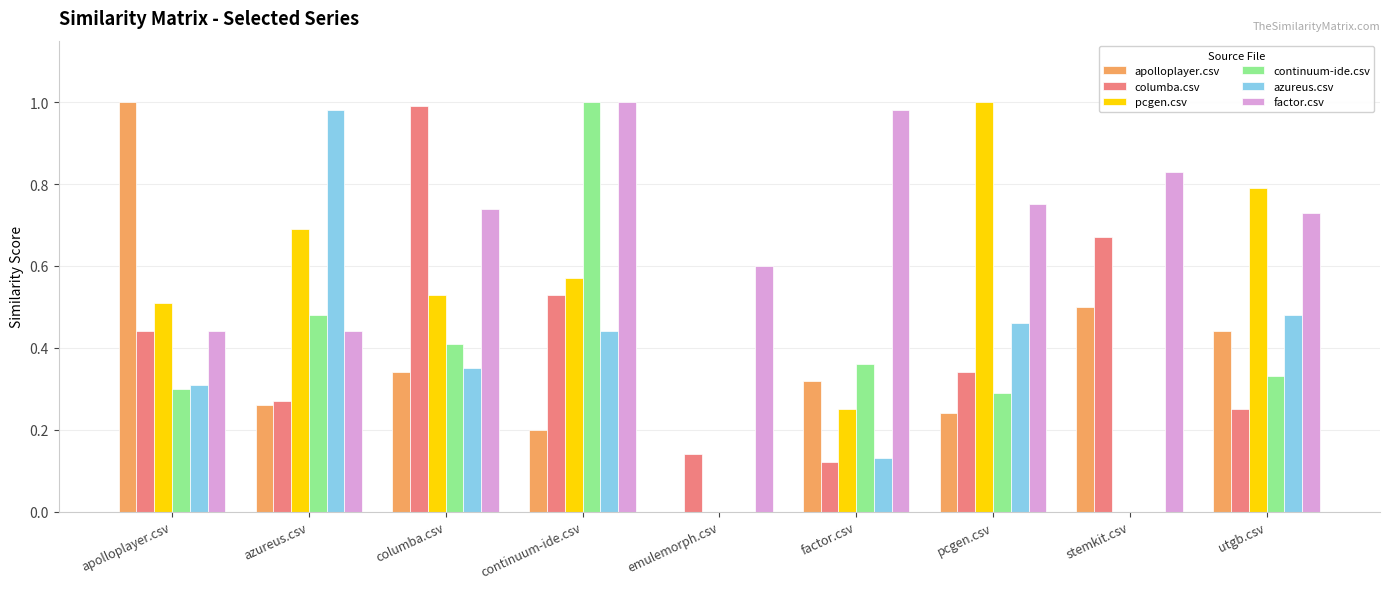

What is the total value across all series at azureus.csv?

3.1